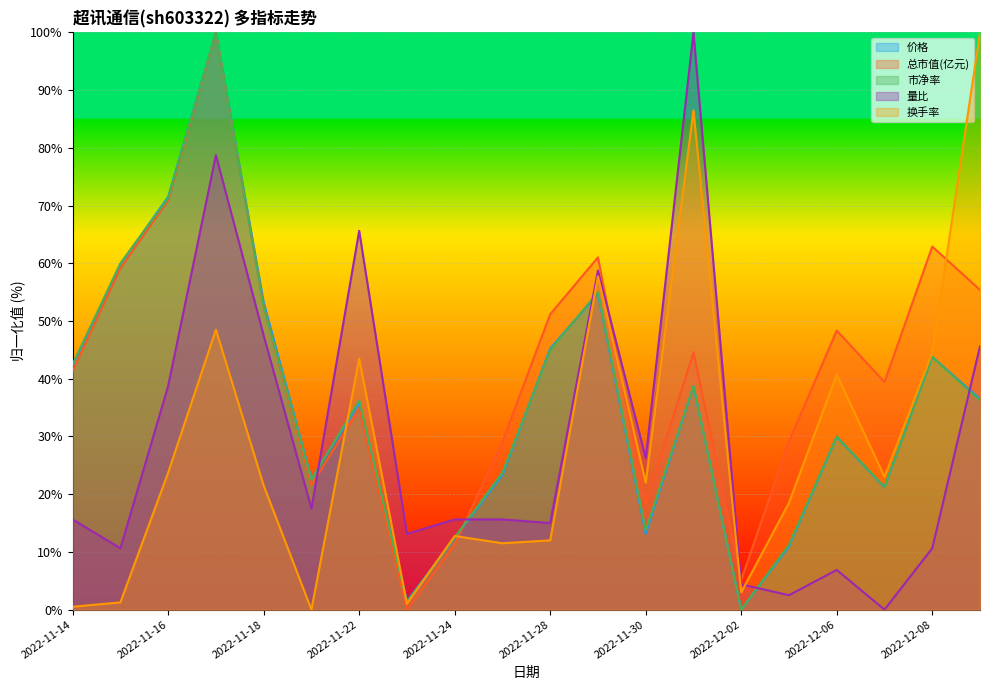

Which has a higher value, 2022-12-08 or 2022-11-17?

2022-11-17